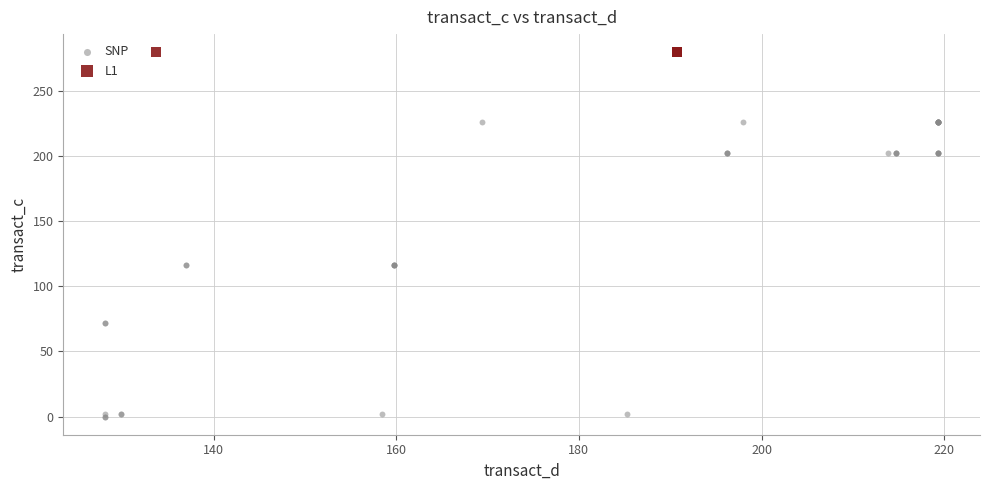

Which series contains the highest Y value?

L1